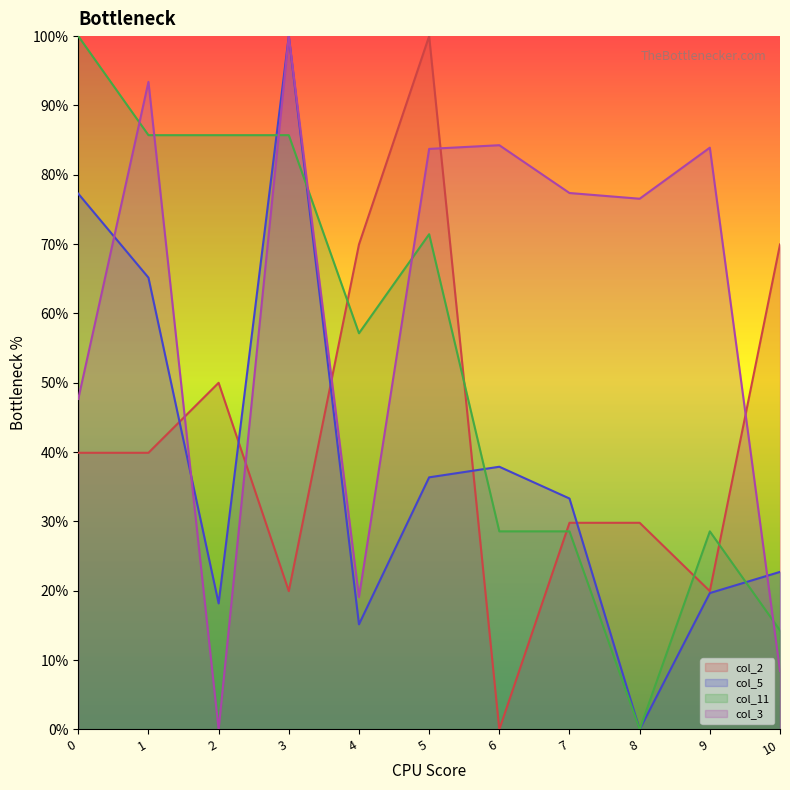

Between 5 and 3, which is larger?

5